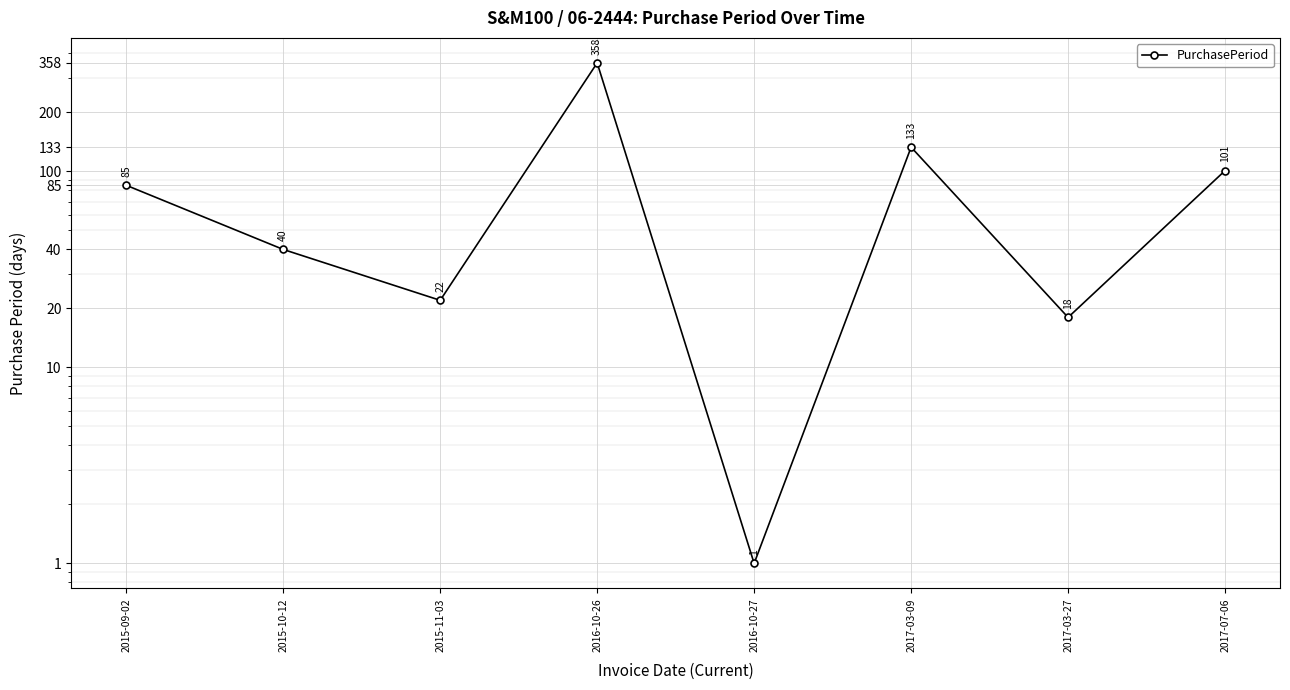

How many interior local peaks (higher than both neighbors) does the data have?

2